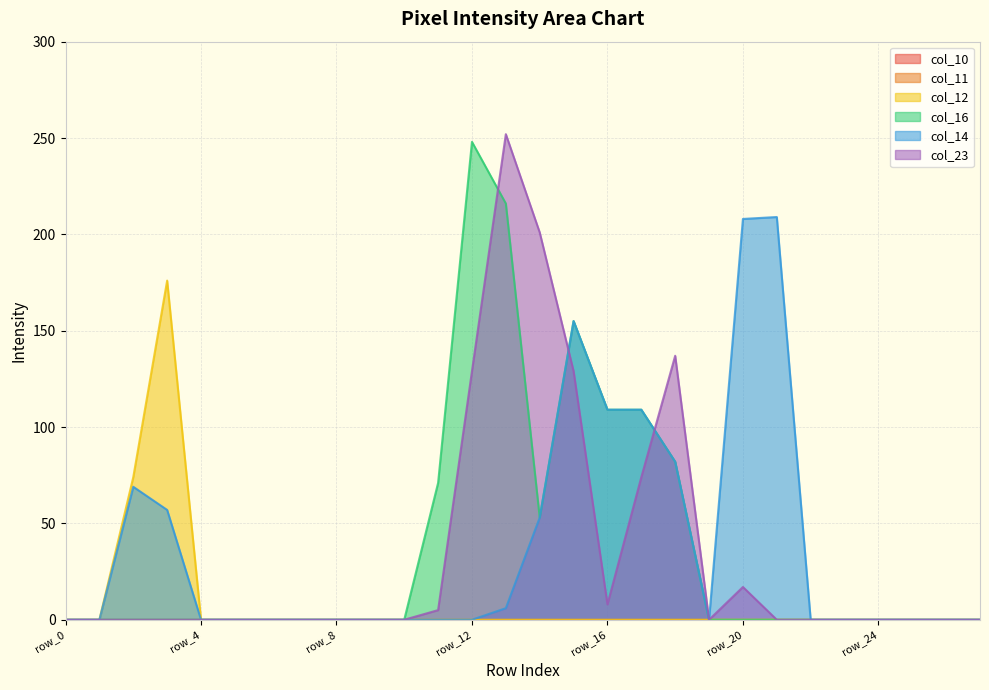

Is it true that col_16 equals 216 at row_13?

True